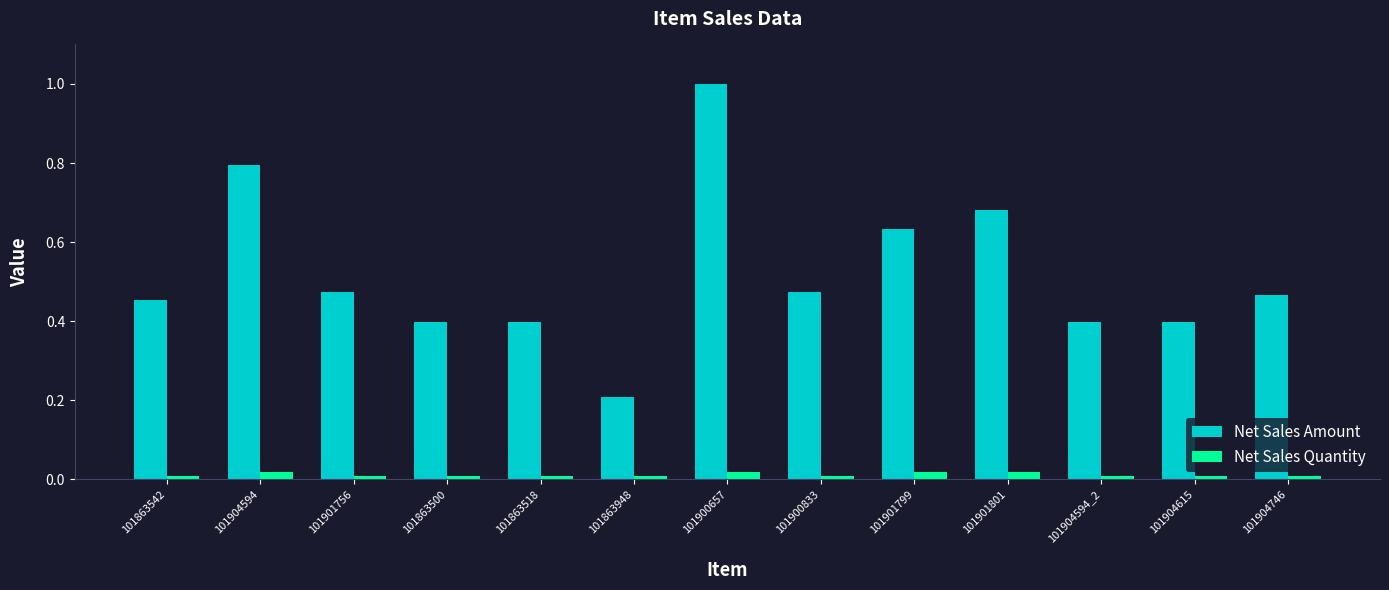

How many data points does each series have?

13